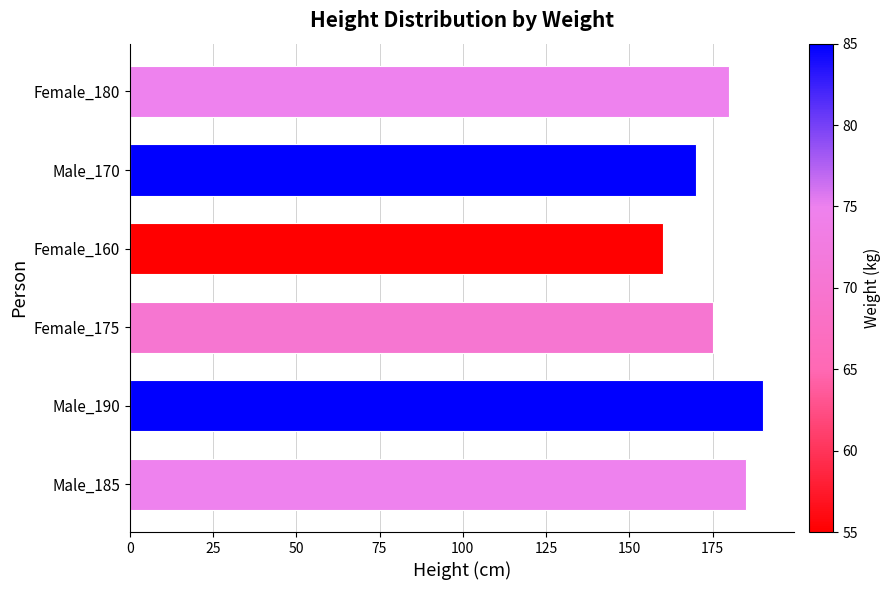

List the labels in order of value, largest first.

Male_190, Male_185, Female_180, Female_175, Male_170, Female_160